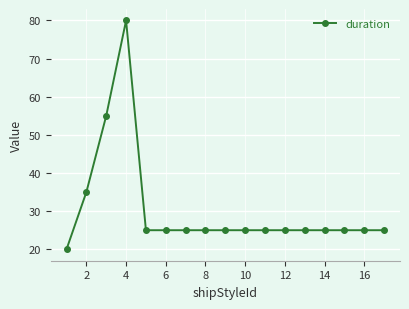

How many lines are shown in the chart?

1